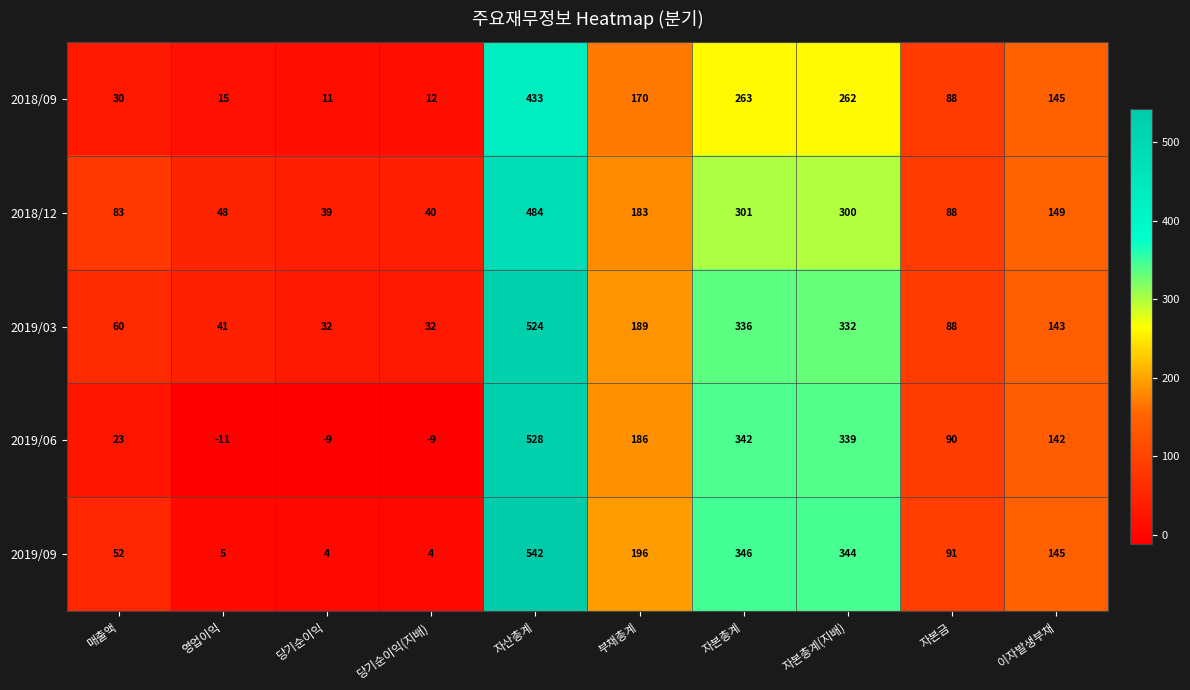

What is the total value across all series at 부채총계?

924